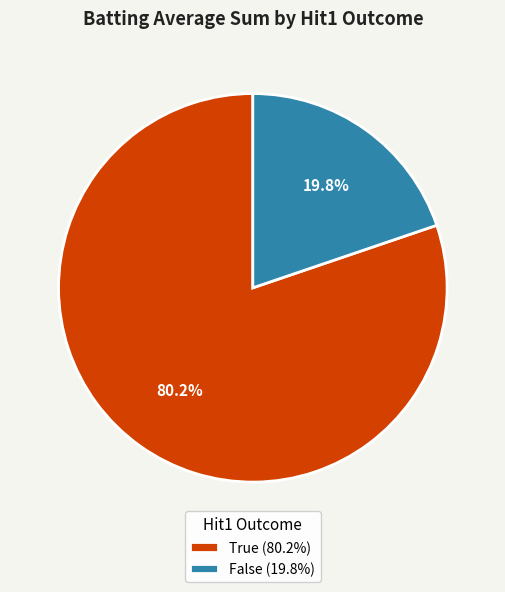

Which has a higher value, False (19.8%) or True (80.2%)?

True (80.2%)